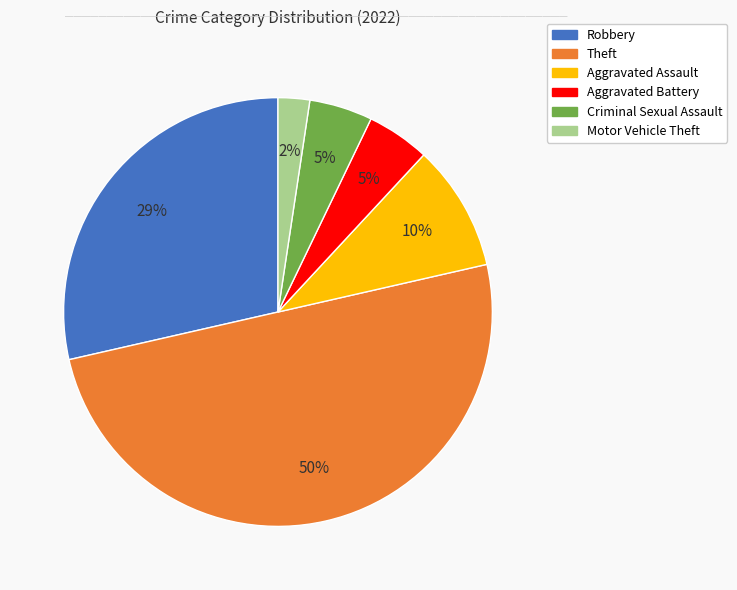

Do Criminal Sexual Assault and Motor Vehicle Theft together represent more than half of the pie?

No